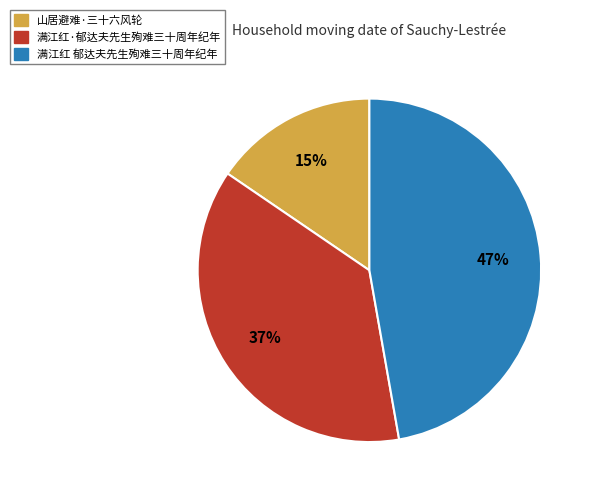

Do 满江红·郁达夫先生殉难三十周年纪年 and 山居避难·三十六风轮 together represent more than half of the pie?

Yes